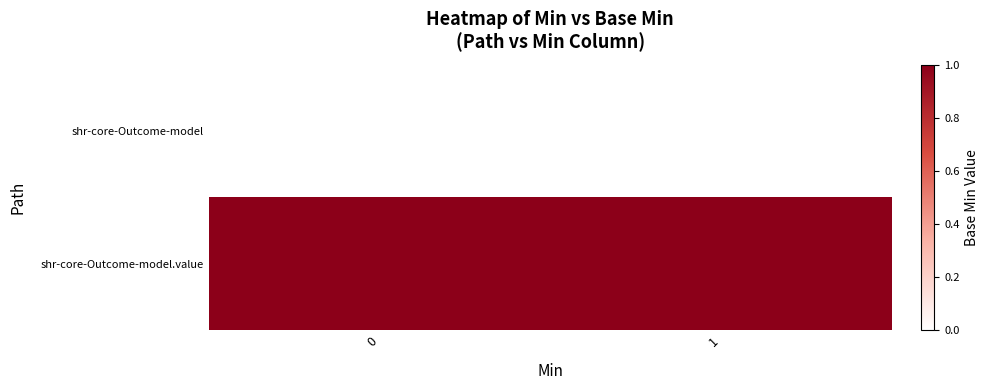

What is the maximum value shown in the chart?

1